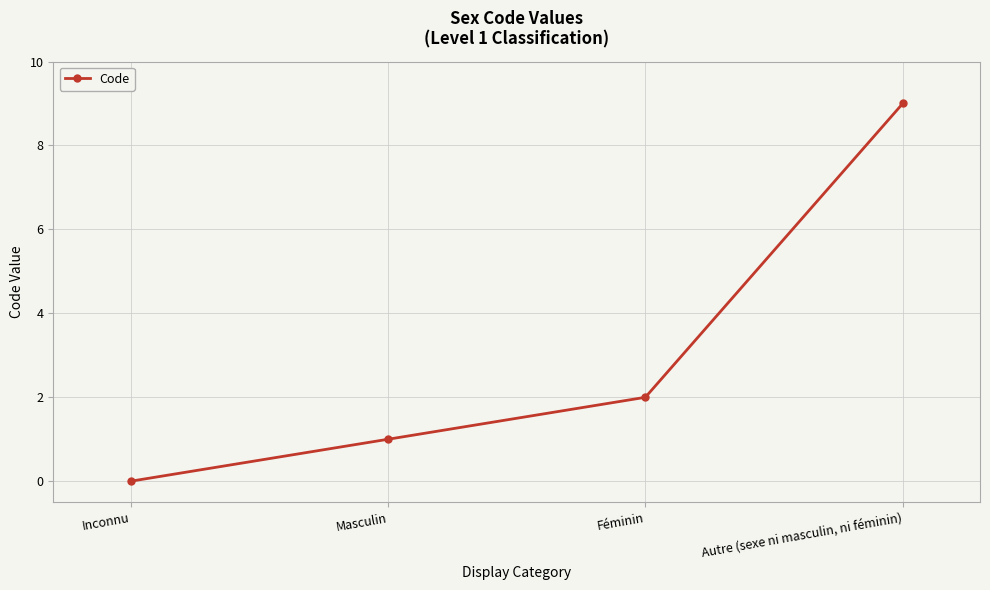

Does the chart have visible grid lines?

Yes